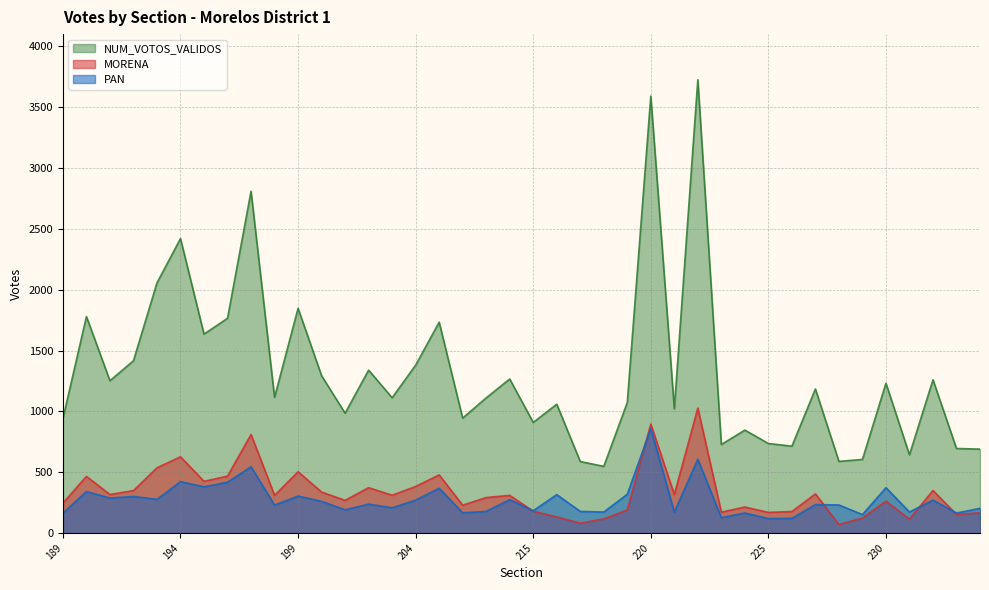

How many data points does each series have?

40